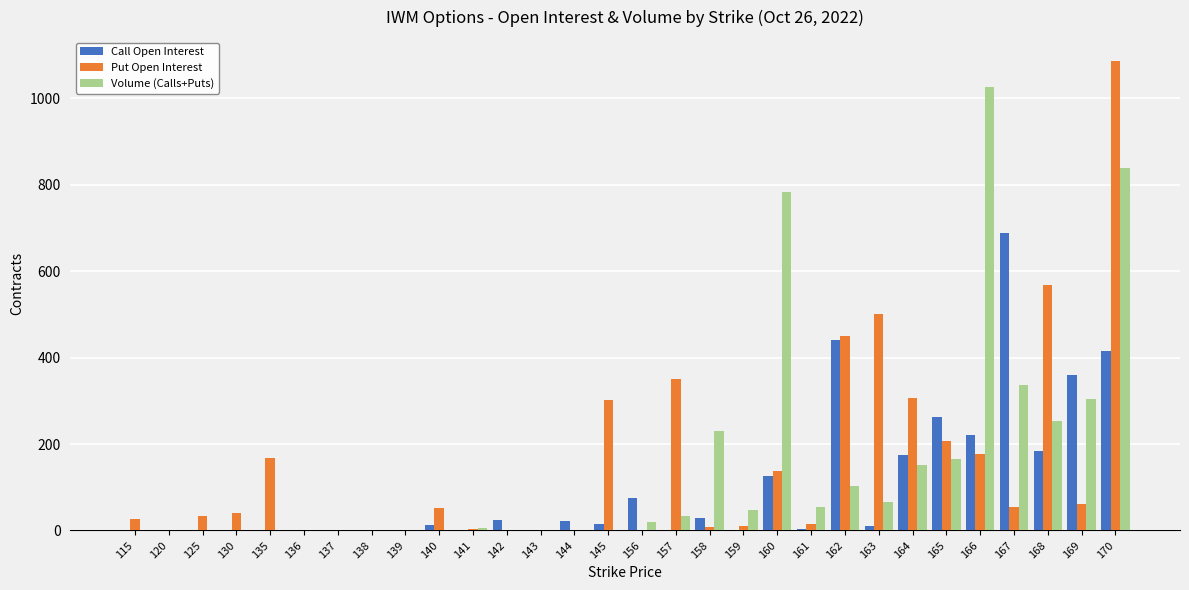

At which category is the sum across all series the highest?

170